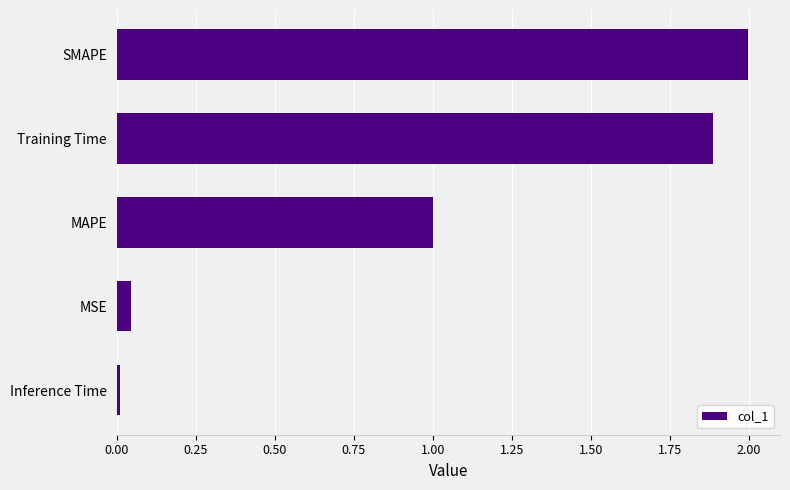

Rank the categories by value from highest to lowest.

SMAPE, Training Time, MAPE, MSE, Inference Time